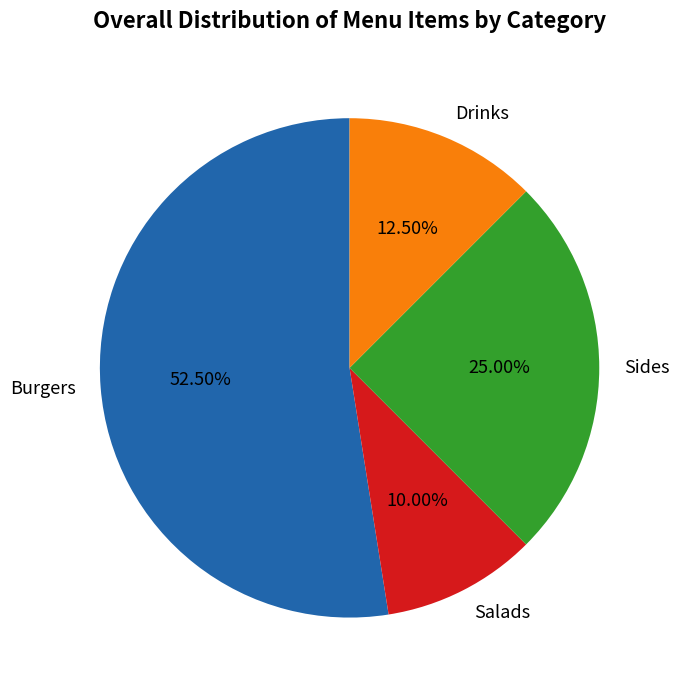

Is there a majority slice in this chart?

Yes